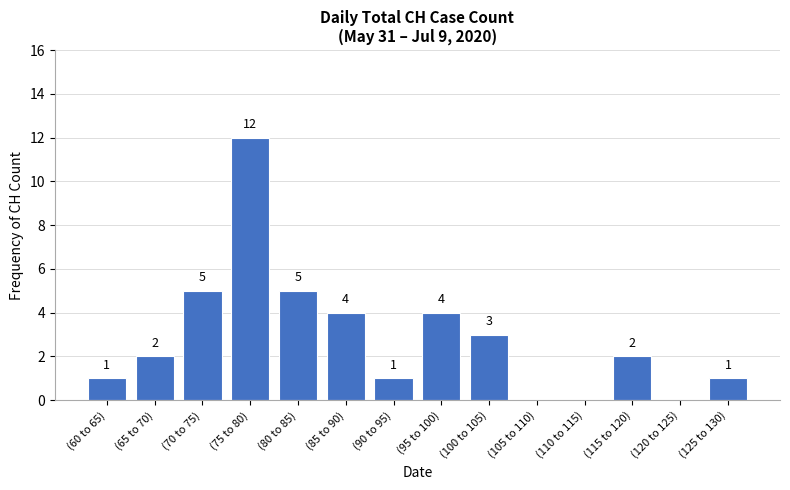

Which label corresponds to the largest value in the chart?

(75 to 80)